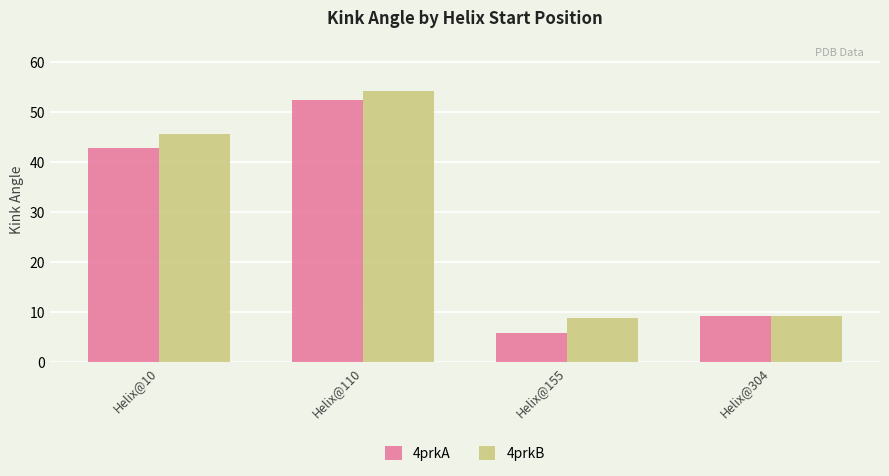

Reading right to left, list all the values displayed in this chart.

4prkA: 9.1	5.8	52.4	42.7
4prkB: 9.2	8.7	54.3	45.6